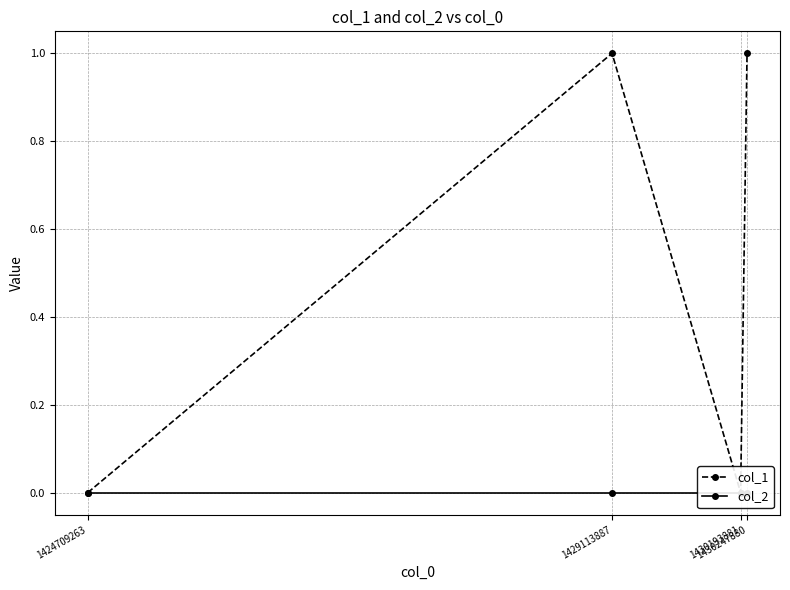

Which series has the largest total across all categories?

col_1